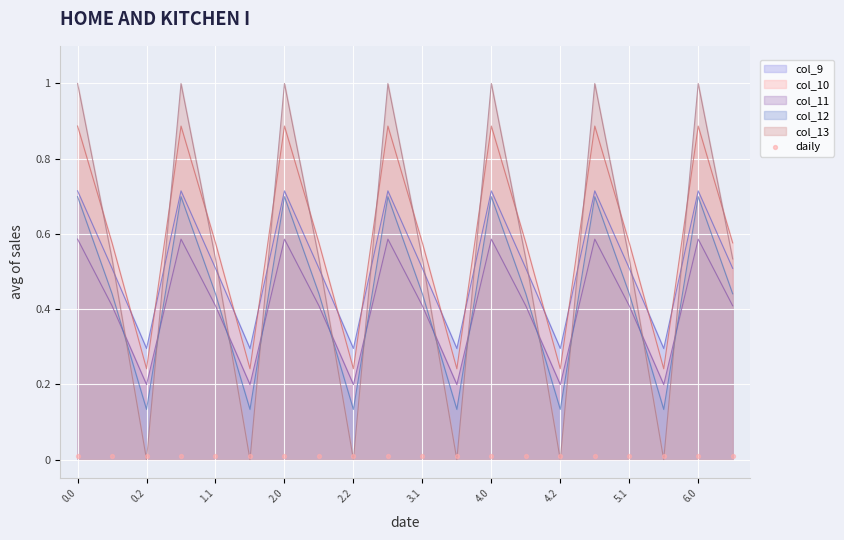

At how many categories does at least one series exceed 0?

20